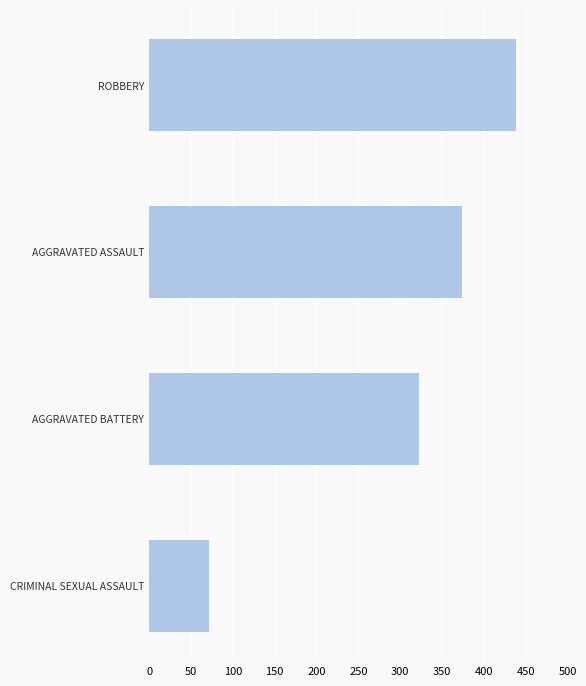

True or false: the data shows 323 at AGGRAVATED BATTERY.

True